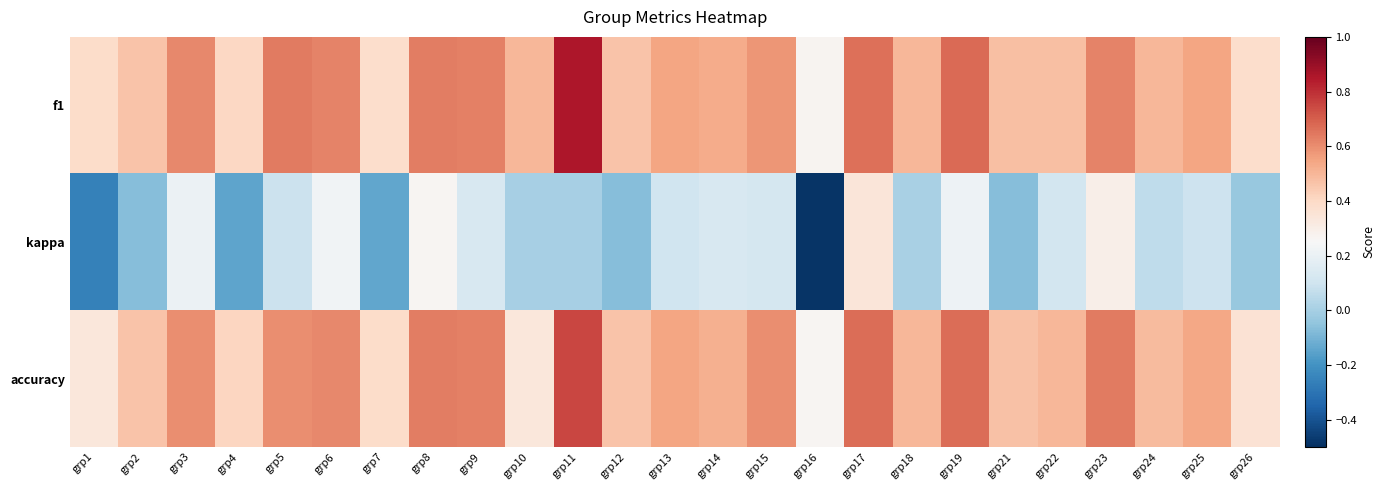

Reading left to right, transcribe all the data shown in this chart.

f1: grp1=0.4	grp2=0.5	grp3=0.6	grp4=0.4	grp5=0.6	grp6=0.6	grp7=0.4	grp8=0.6	grp9=0.6	grp10=0.5	grp11=0.9	grp12=0.5	grp13=0.5	grp14=0.5	grp15=0.6	grp16=0.3	grp17=0.7	grp18=0.5	grp19=0.7	grp21=0.5	grp22=0.5	grp23=0.6	grp24=0.5	grp25=0.5	grp26=0.4
kappa: grp1=-0.3	grp2=-0.1	grp3=0.2	grp4=-0.1	grp5=0.1	grp6=0.2	grp7=-0.1	grp8=0.3	grp9=0.1	grp10=0.0	grp11=0.0	grp12=-0.1	grp13=0.1	grp14=0.1	grp15=0.1	grp16=-0.5	grp17=0.3	grp18=0.0	grp19=0.2	grp21=-0.1	grp22=0.1	grp23=0.3	grp24=0.1	grp25=0.1	grp26=-0.0
accuracy: grp1=0.3	grp2=0.5	grp3=0.6	grp4=0.4	grp5=0.6	grp6=0.6	grp7=0.4	grp8=0.6	grp9=0.6	grp10=0.3	grp11=0.8	grp12=0.5	grp13=0.5	grp14=0.5	grp15=0.6	grp16=0.3	grp17=0.7	grp18=0.5	grp19=0.7	grp21=0.5	grp22=0.5	grp23=0.6	grp24=0.5	grp25=0.5	grp26=0.4